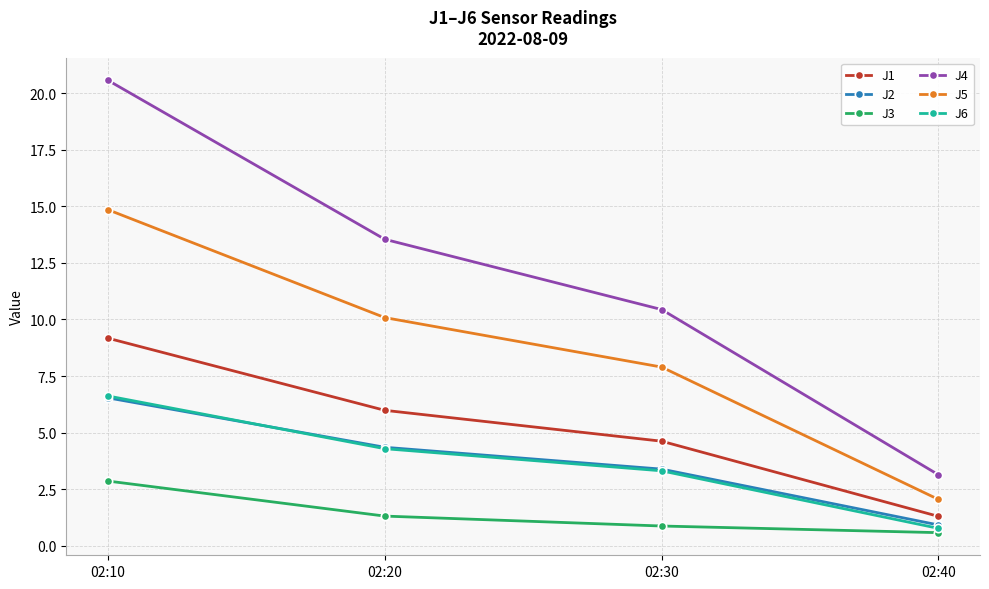

What is the difference between the J4 values at 02:10 and 02:40?

17.5